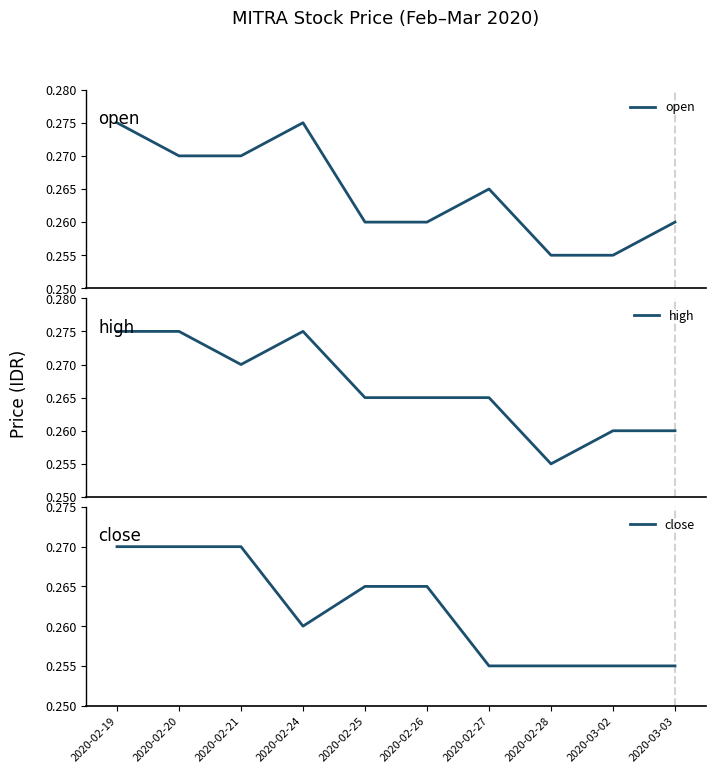

Reading left to right, what are all the values shown in this chart?

open: 0.3	0.3	0.3	0.3	0.3	0.3	0.3	0.3	0.3	0.3
high: 0.3	0.3	0.3	0.3	0.3	0.3	0.3	0.3	0.3	0.3
close: 0.3	0.3	0.3	0.3	0.3	0.3	0.3	0.3	0.3	0.3